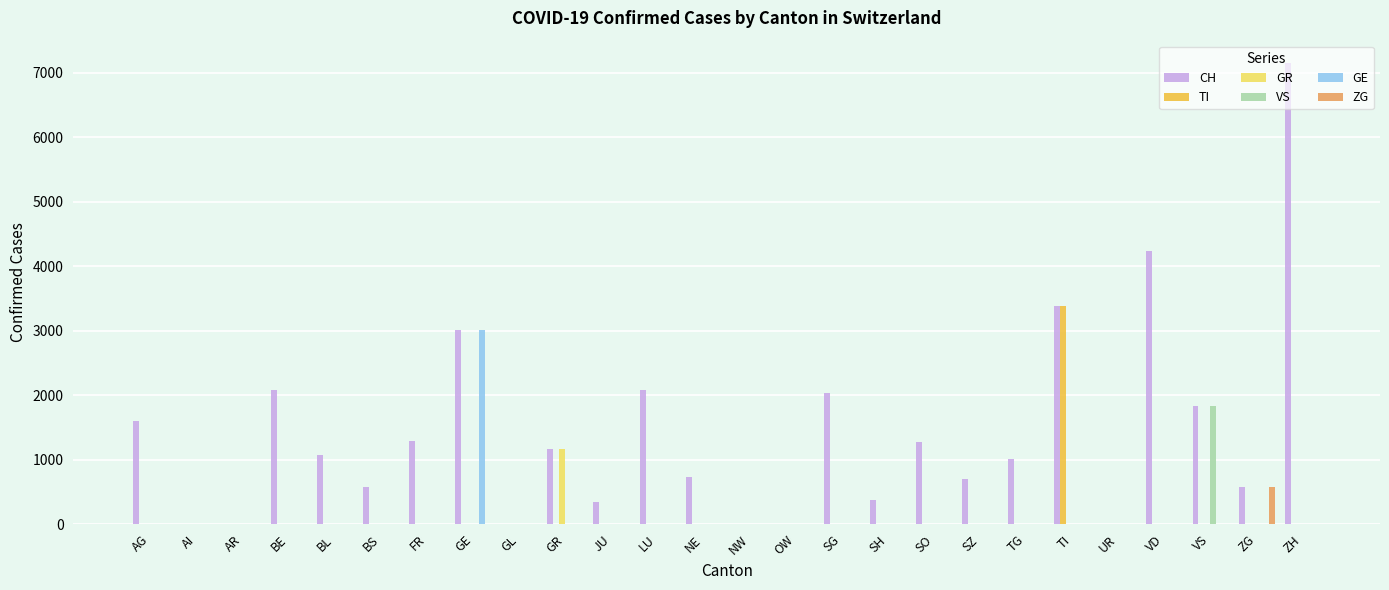

What is the maximum value for GR?

1167